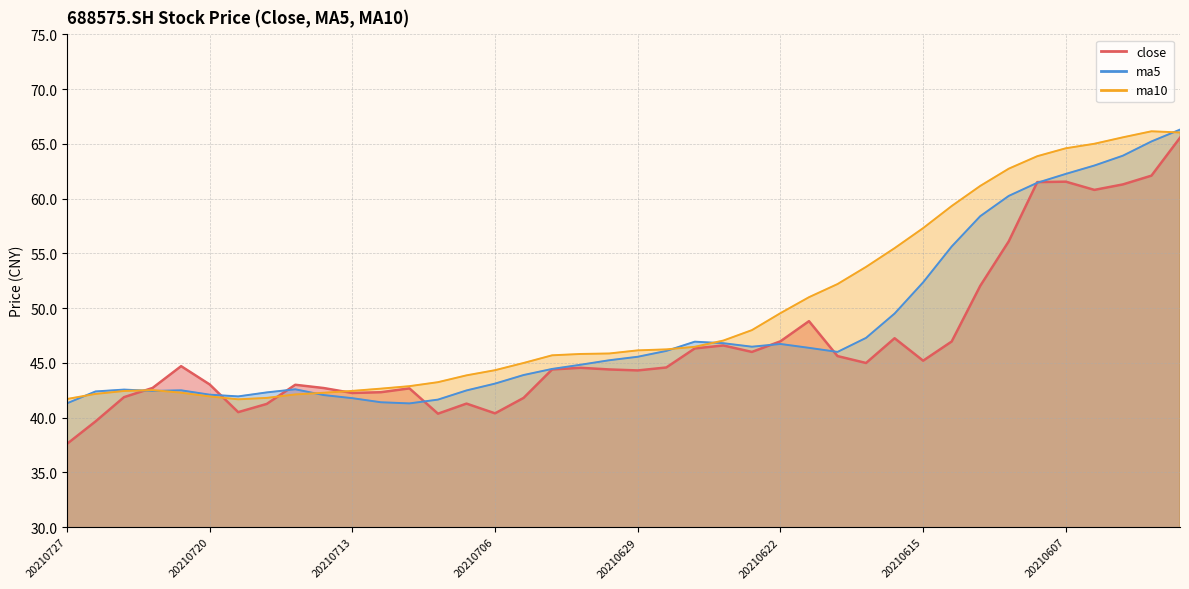

Which category has the lowest value in the ma10 series?

20210719